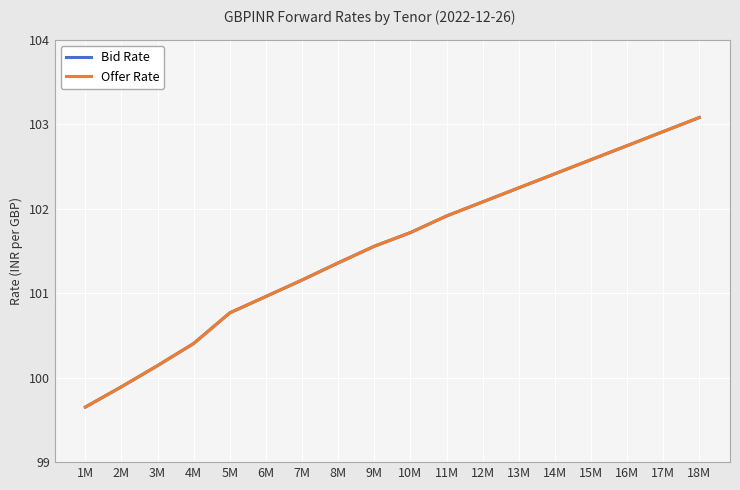

Is this an area chart (filled region under the line)?

No